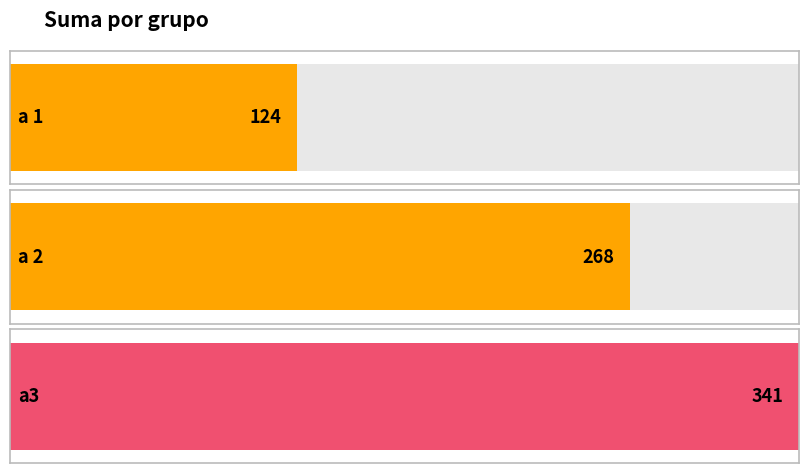

At which label does the data first exceed 268?

a3